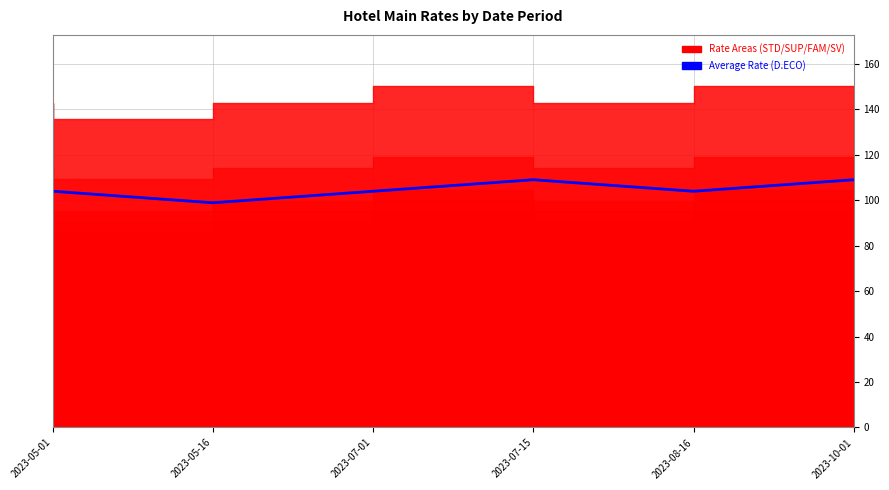

Reading right to left, list all the values displayed in this chart.

108.9	103.9	108.9	103.9	98.8	103.9